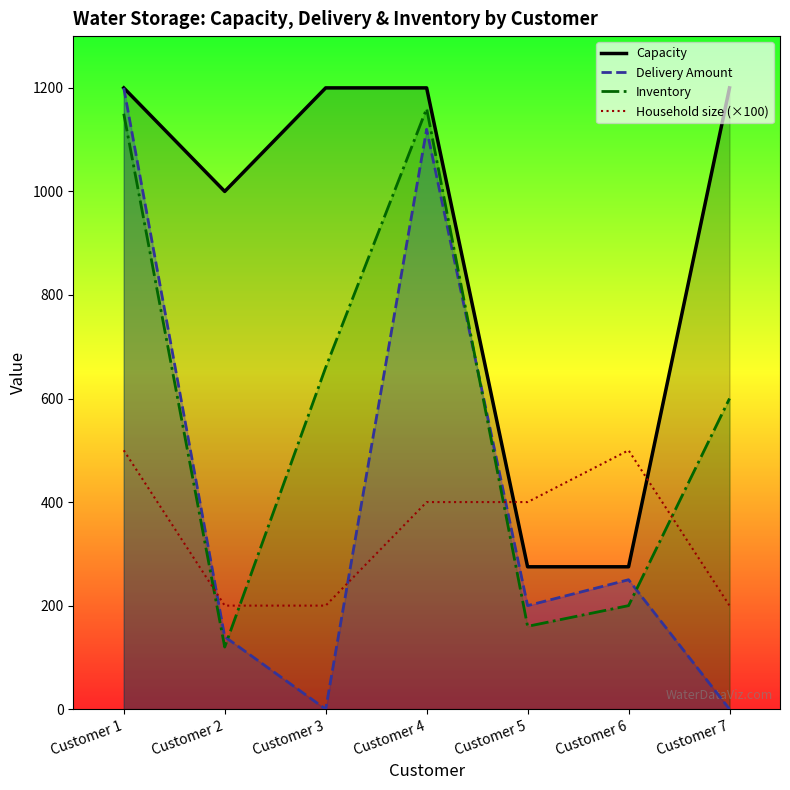

Rank the series by their maximum value, from highest to lowest.

Capacity, Delivery Amount, Inventory, Household size (×100)